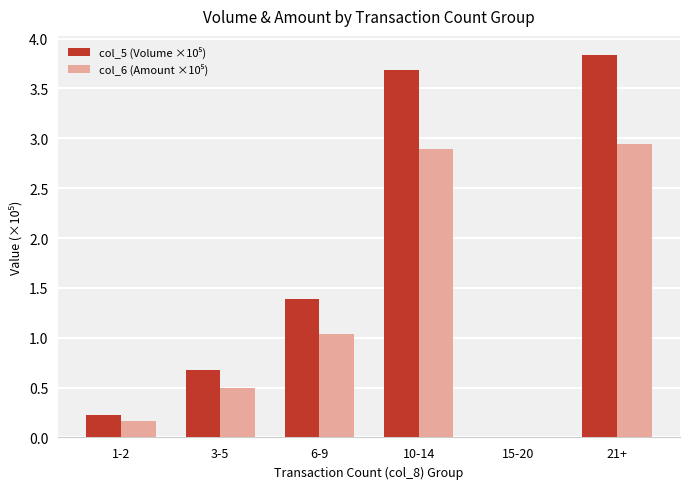

At which category is the sum across all series the highest?

21+